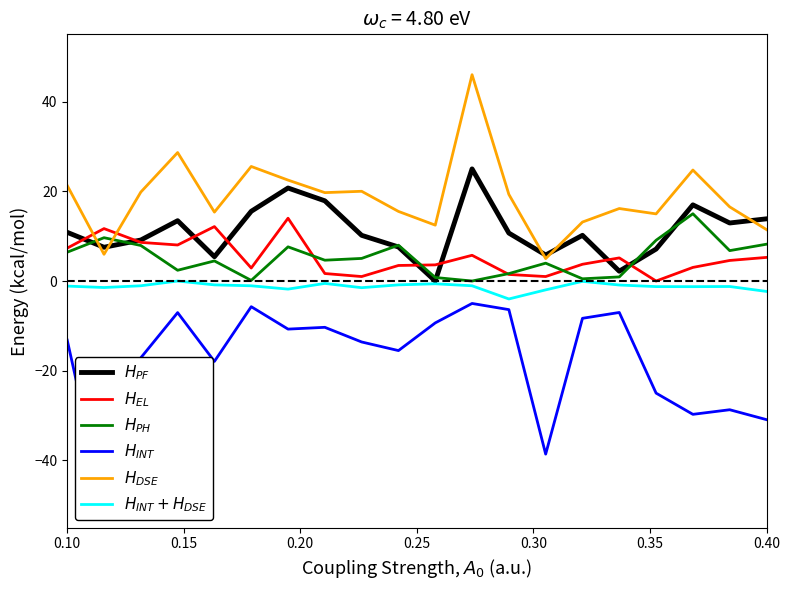

Rank the series at 0.20 from lowest to highest value.

$H_{INT}$, $H_{INT} + H_{DSE}$, $H_{PH}$, $H_{EL}$, $H_{PF}$, $H_{DSE}$